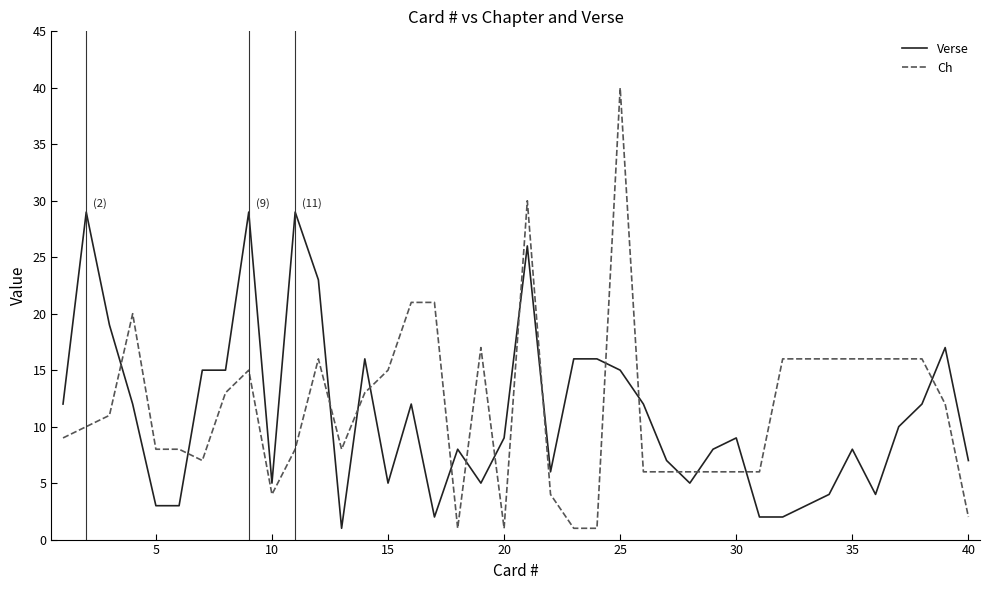

What is the difference between the maximum and minimum values in the Verse series?

28